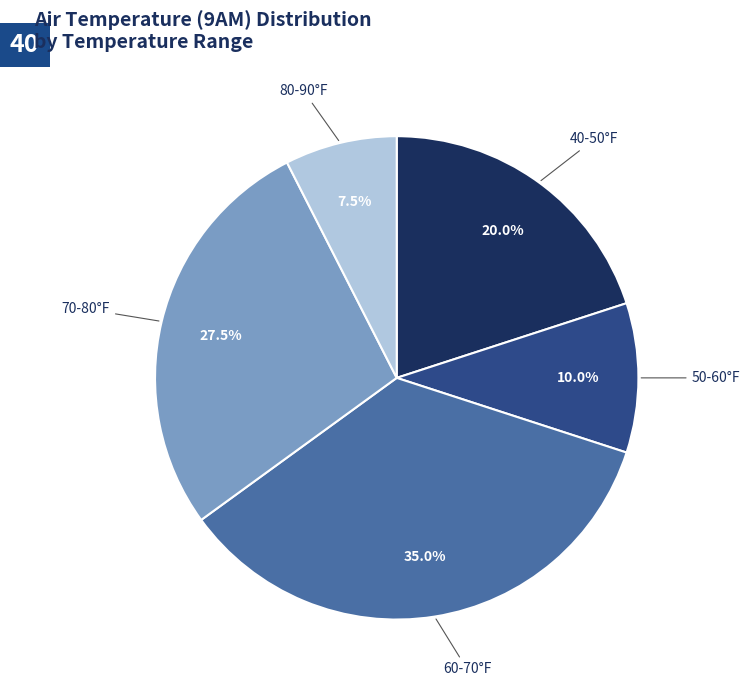

How much of the chart is everything except 80-90°F?

92.5%